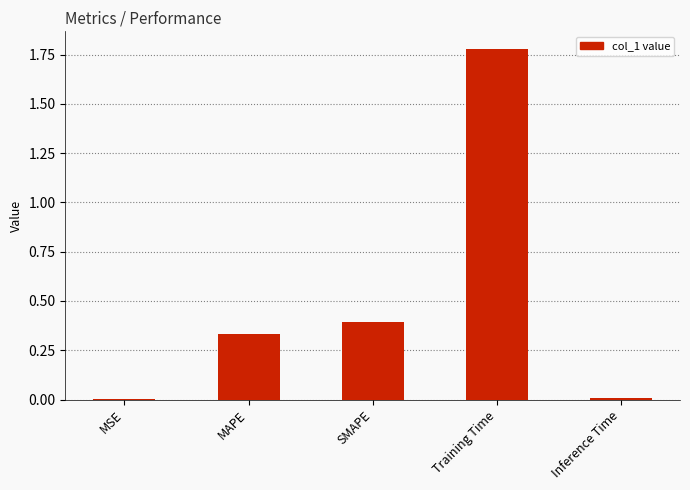

What is the sum of the values at MAPE and Training Time?

2.1